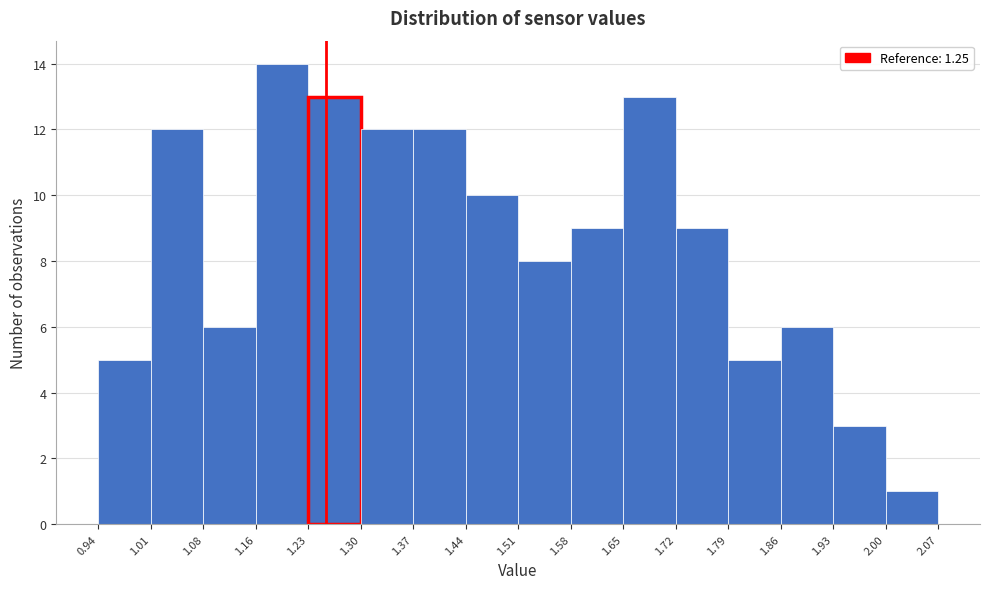

What is the height of the bar covering 1.44 to 1.51 on the x-axis? The values are not printed on the chart, so give them approximately, as read against the axis.

10